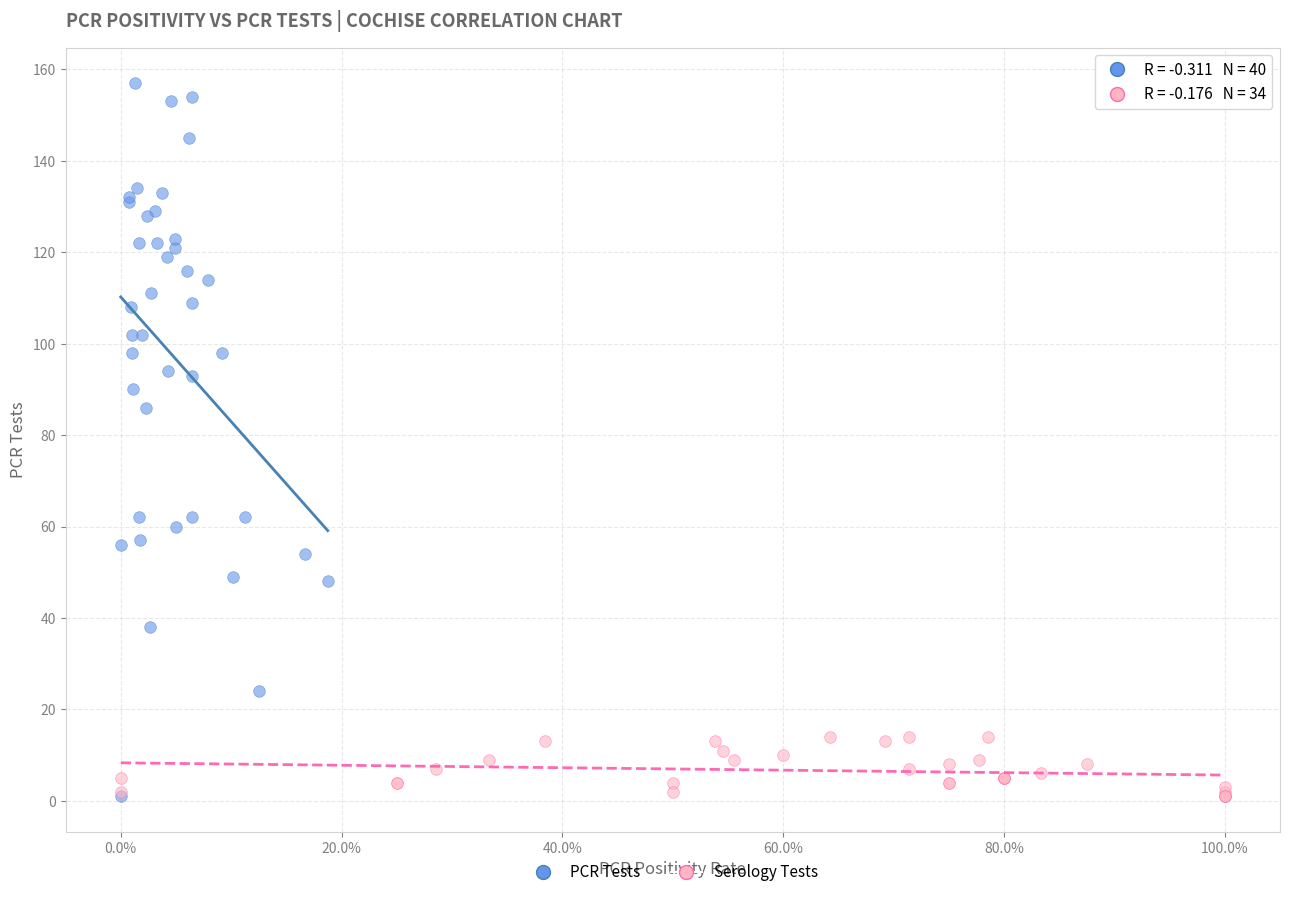

Which series has the widest spread of Y values?

PCR Tests